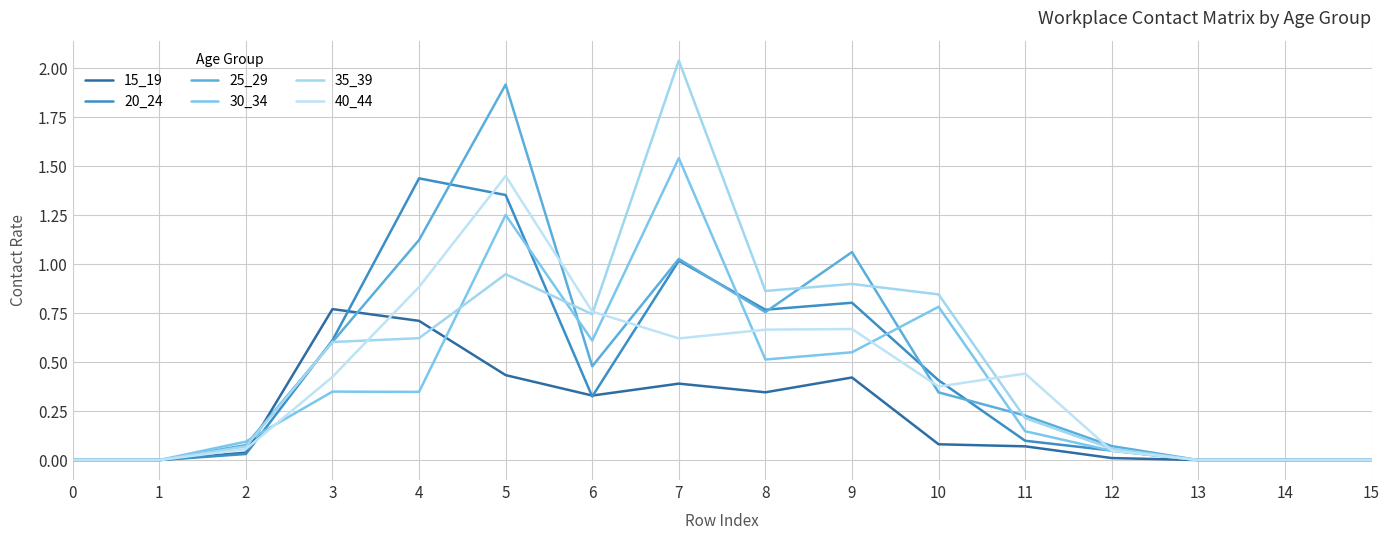

True or false: 15_19 and 30_34 cross at least once.

True